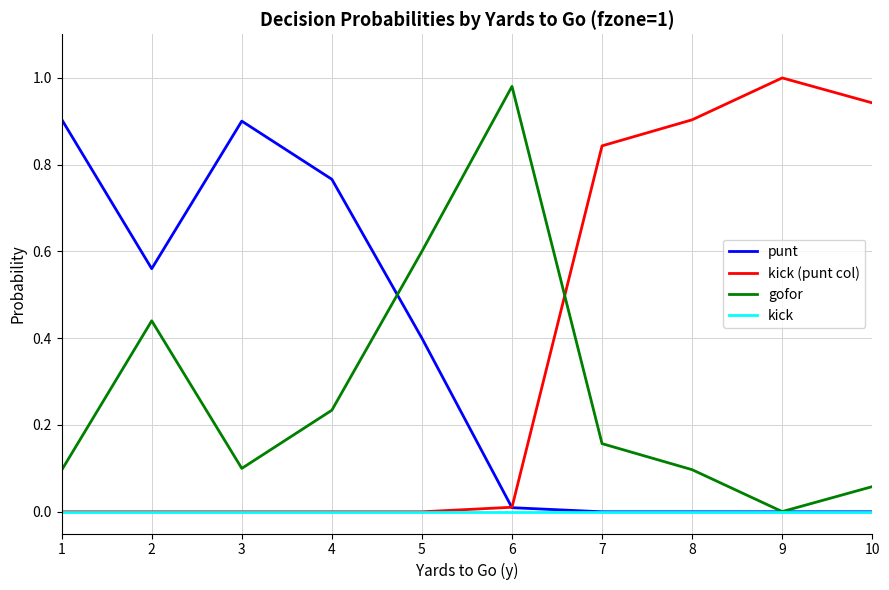

Which series changed the most between 5 and 10?

kick (punt col)